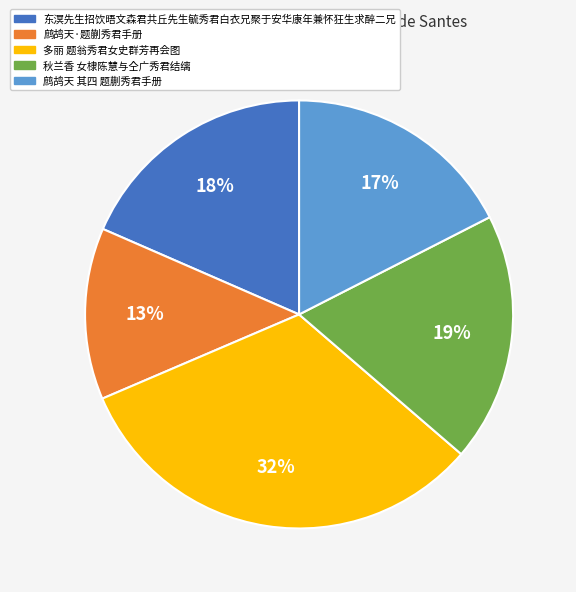

How many segments does this pie chart have?

5